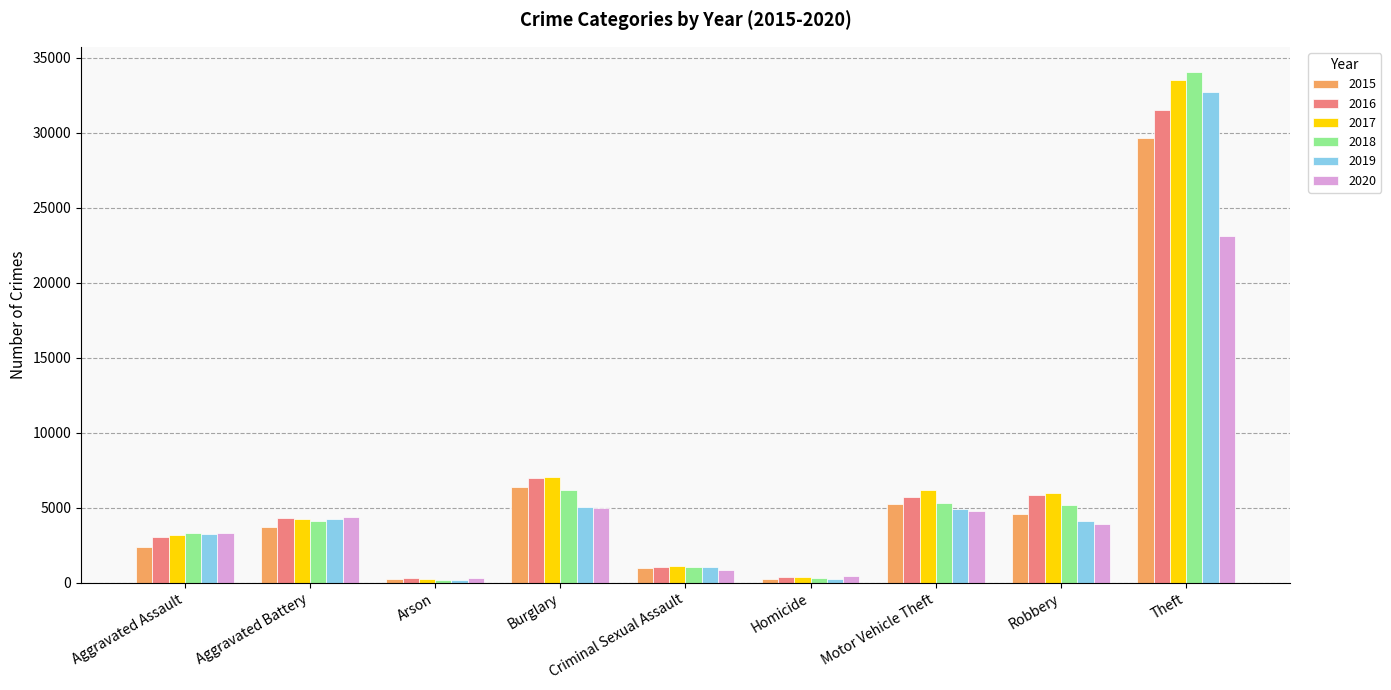

Which series has the widest spread of values?

2018